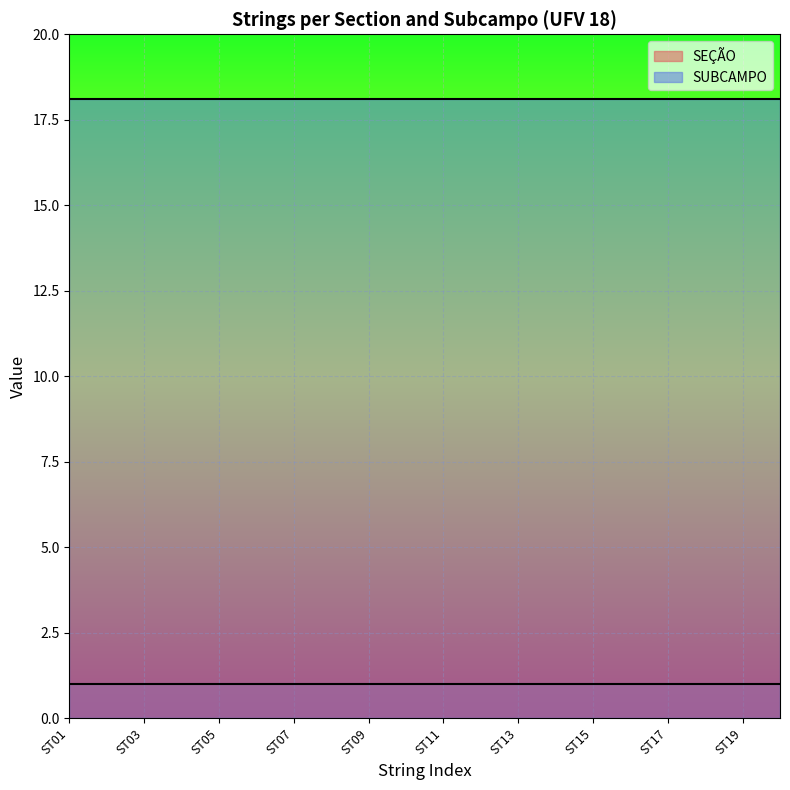

Reading left to right, extract all data points from this chart.

SEÇÃO: ST01=1.0	ST02=1.0	ST03=1.0	ST04=1.0	ST05=1.0	ST06=1.0	ST07=1.0	ST08=1.0	ST09=1.0	ST10=1.0	ST11=1.0	ST12=1.0	ST13=1.0	ST14=1.0	ST15=1.0	ST16=1.0	ST17=1.0	ST18=1.0	ST19=1.0	ST20=1.0
SUBCAMPO: ST01=18.1	ST02=18.1	ST03=18.1	ST04=18.1	ST05=18.1	ST06=18.1	ST07=18.1	ST08=18.1	ST09=18.1	ST10=18.1	ST11=18.1	ST12=18.1	ST13=18.1	ST14=18.1	ST15=18.1	ST16=18.1	ST17=18.1	ST18=18.1	ST19=18.1	ST20=18.1